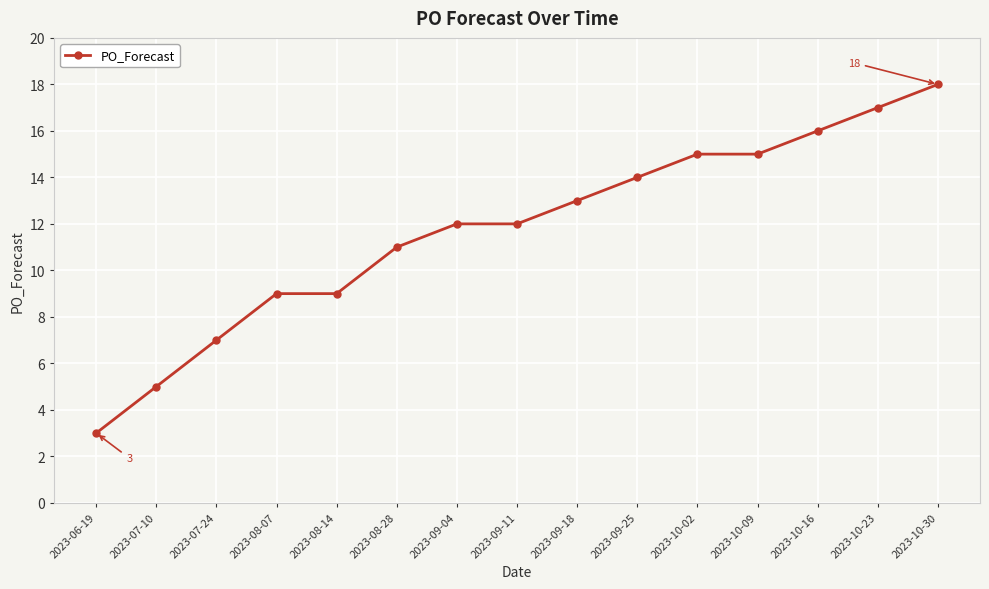

What is the sum of the values at 2023-10-23 and 2023-07-10?

22